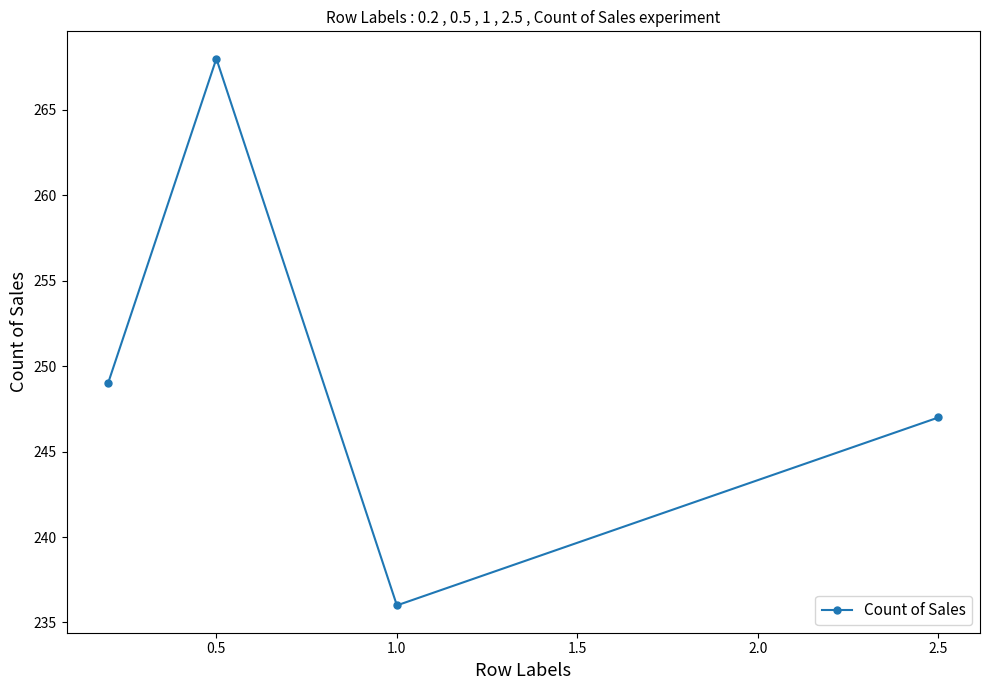

What is the average value?

250